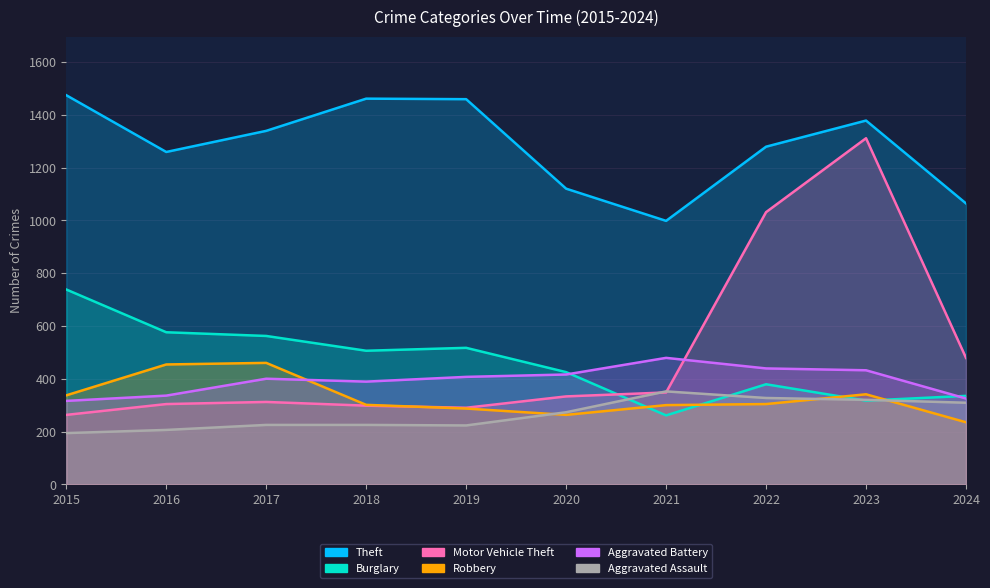

Which series has the largest total across all categories?

Theft